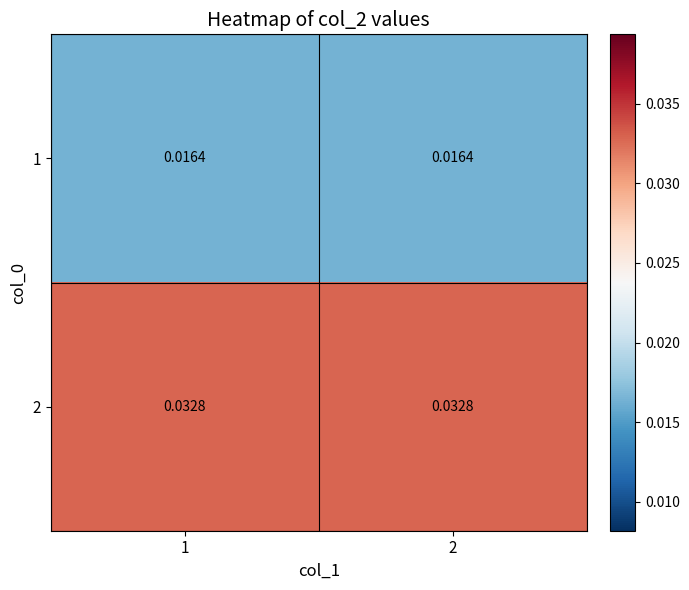

Is the value of 2 at 2 greater than the value of 1 at 1?

Yes